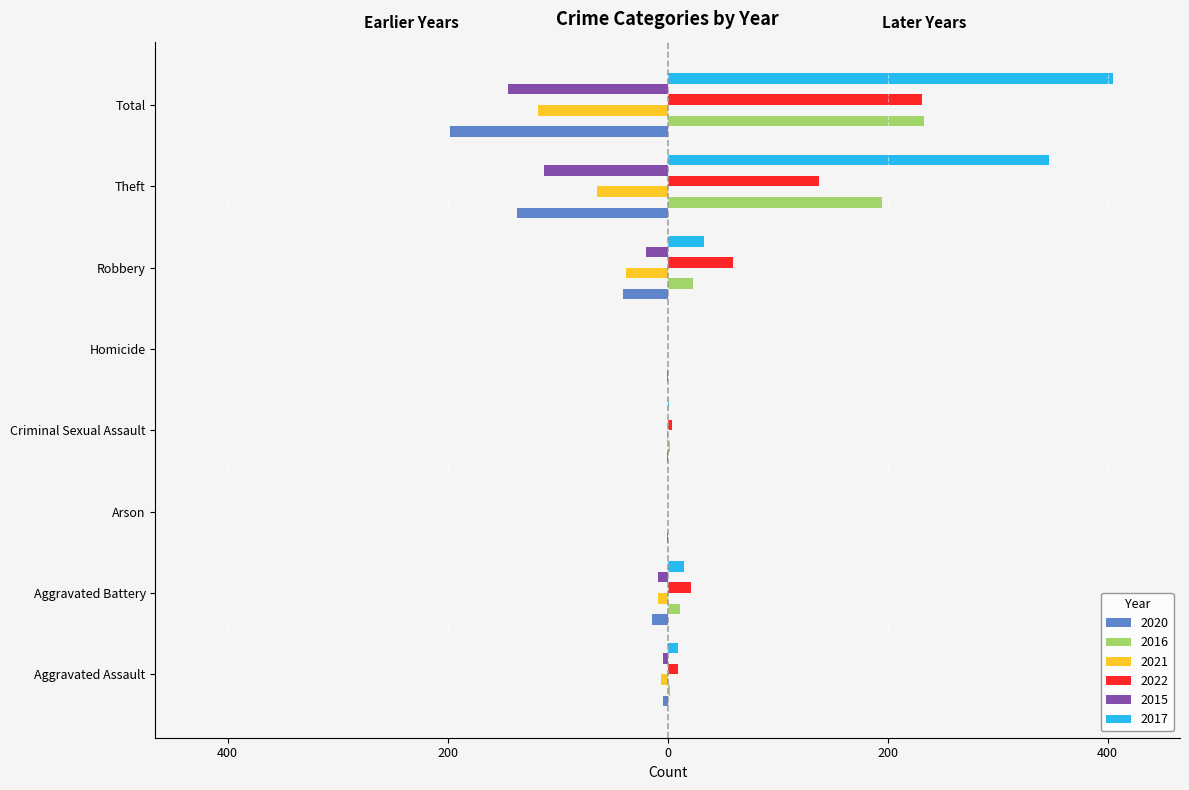

What are all the series names shown in the legend?

2020, 2016, 2021, 2022, 2015, 2017